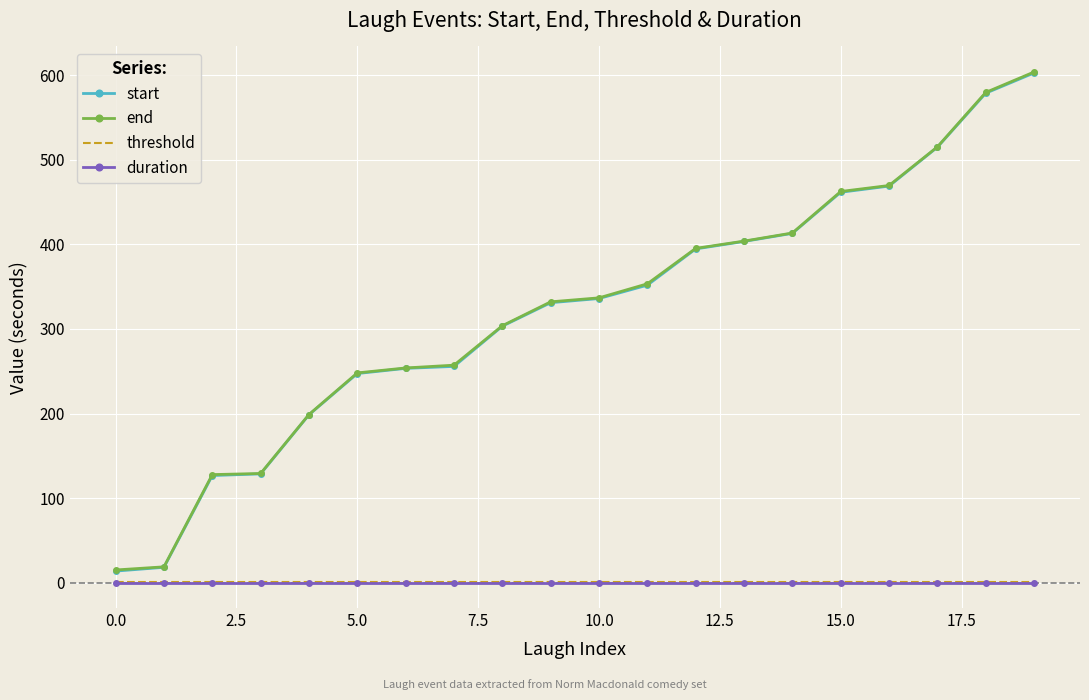

True or false: threshold and end intersect in this chart.

False